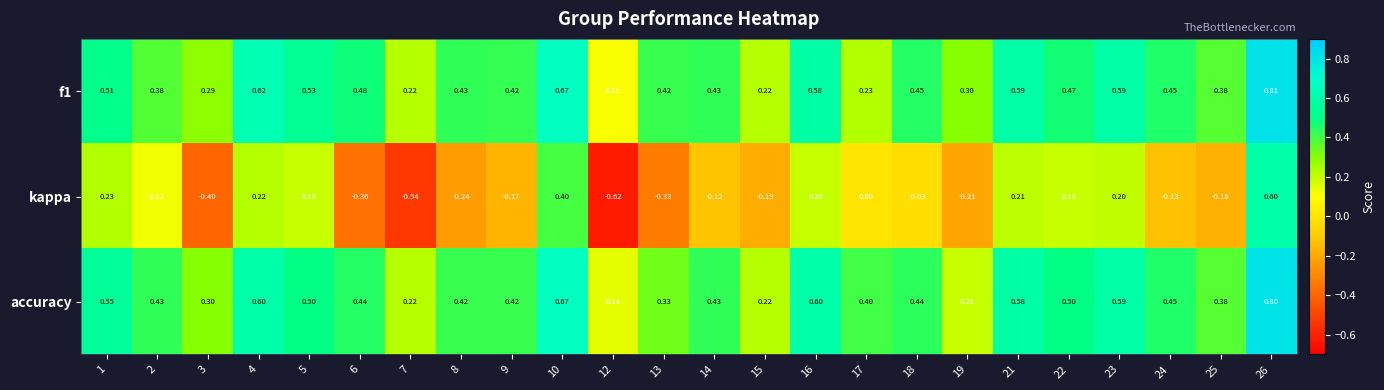

Which series has the largest range (max minus min)?

kappa